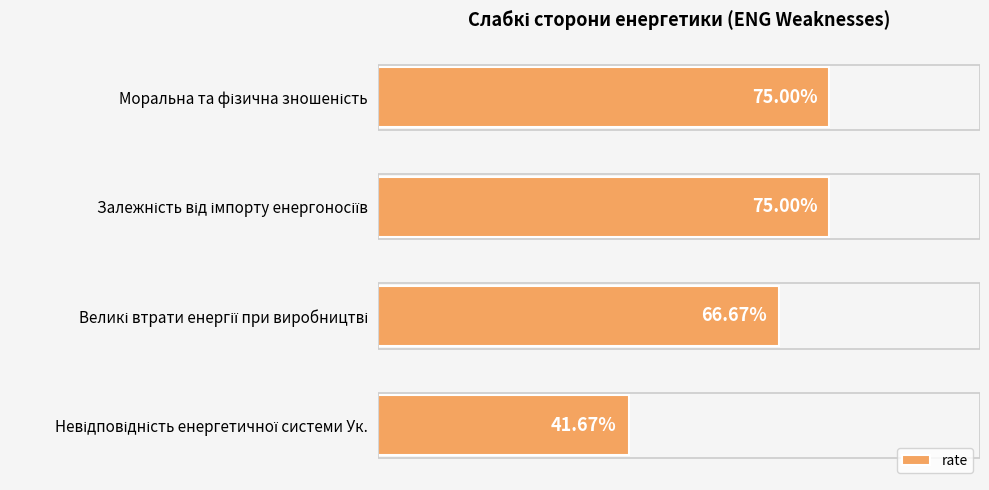

Are the bars horizontal?

Yes